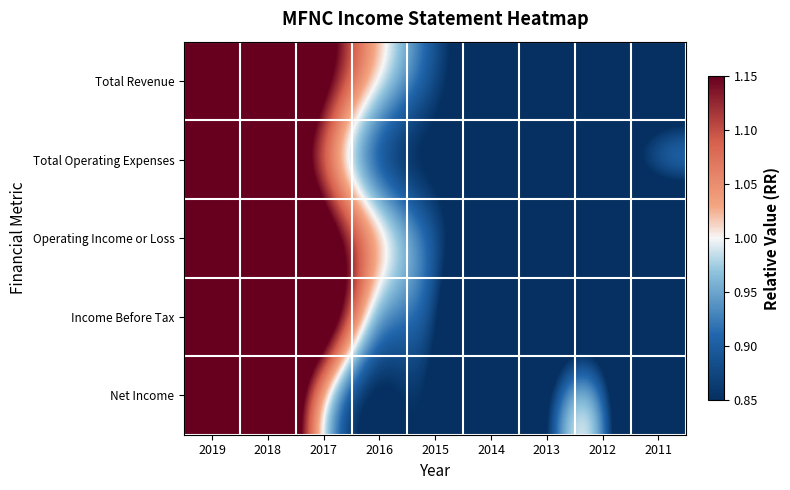

Reading left to right, transcribe all the data shown in this chart.

Total Revenue: 2019=1.7	2018=1.5	2017=1.2	2016=1.0	2015=0.9	2014=0.7	2013=0.7	2012=0.7	2011=0.6
Total Operating Expenses: 2019=1.6	2018=1.3	2017=1.0	2016=0.8	2015=0.8	2014=0.8	2013=0.8	2012=0.8	2011=1.1
Operating Income or Loss: 2019=1.8	2018=1.5	2017=1.2	2016=1.1	2015=0.9	2014=0.7	2013=0.6	2012=0.6	2011=0.5
Income Before Tax: 2019=2.2	2018=1.3	2017=1.4	2016=0.9	2015=1.0	2014=0.4	2013=0.7	2012=0.8	2011=0.4
Net Income: 2019=2.4	2018=1.4	2017=0.9	2016=0.8	2015=0.9	2014=0.3	2013=0.9	2012=1.1	2011=0.3